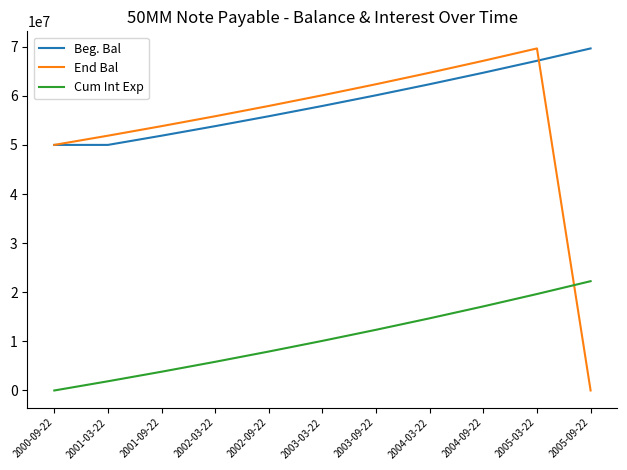

What is the difference between the maximum and second lowest values in the End Bal series?

19640671.9